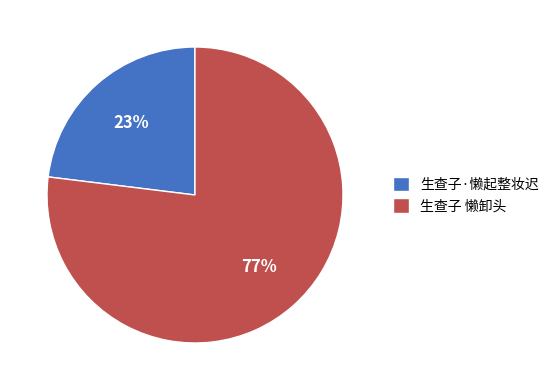

Do 生查子 懒卸头 and 生查子·懒起整妆迟 together represent more than half of the pie?

Yes